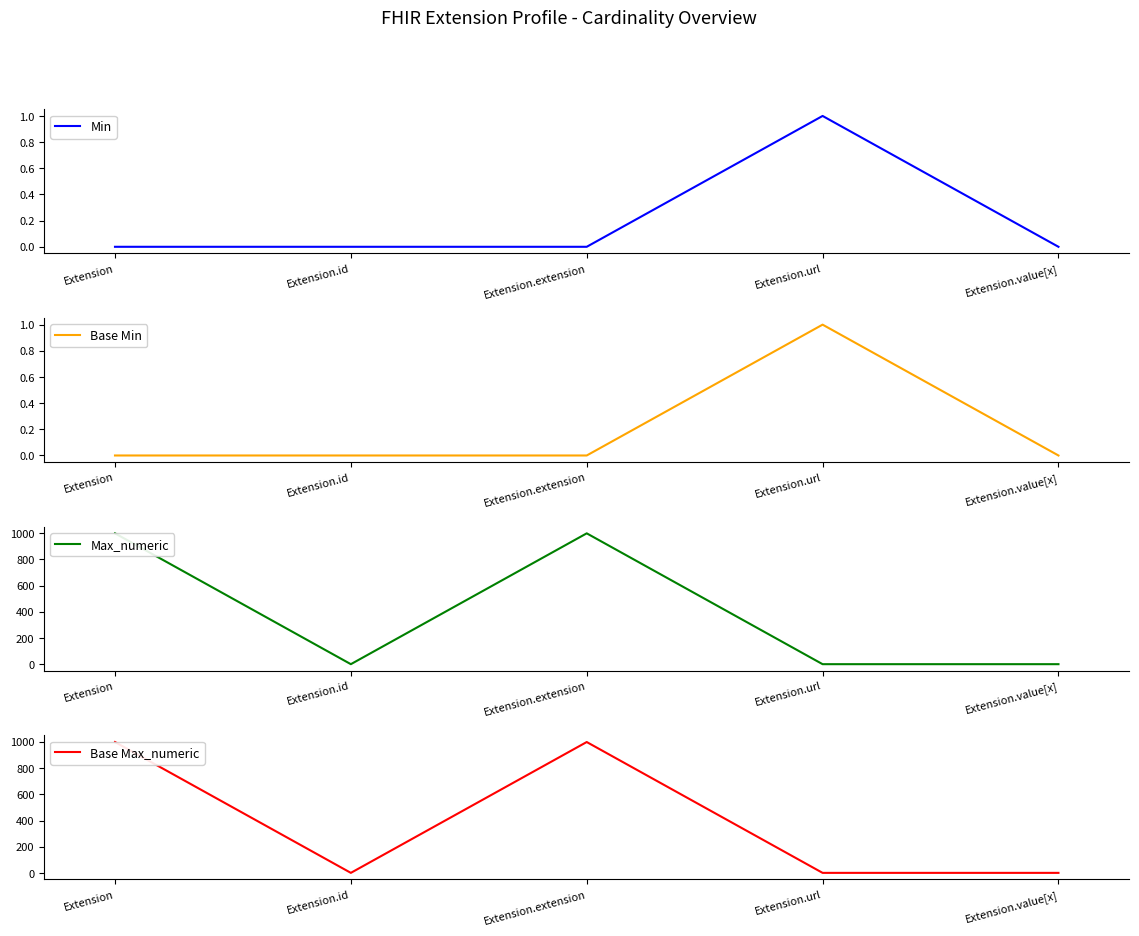

Between Extension.value[x] and Extension, which is larger?

Extension.value[x]